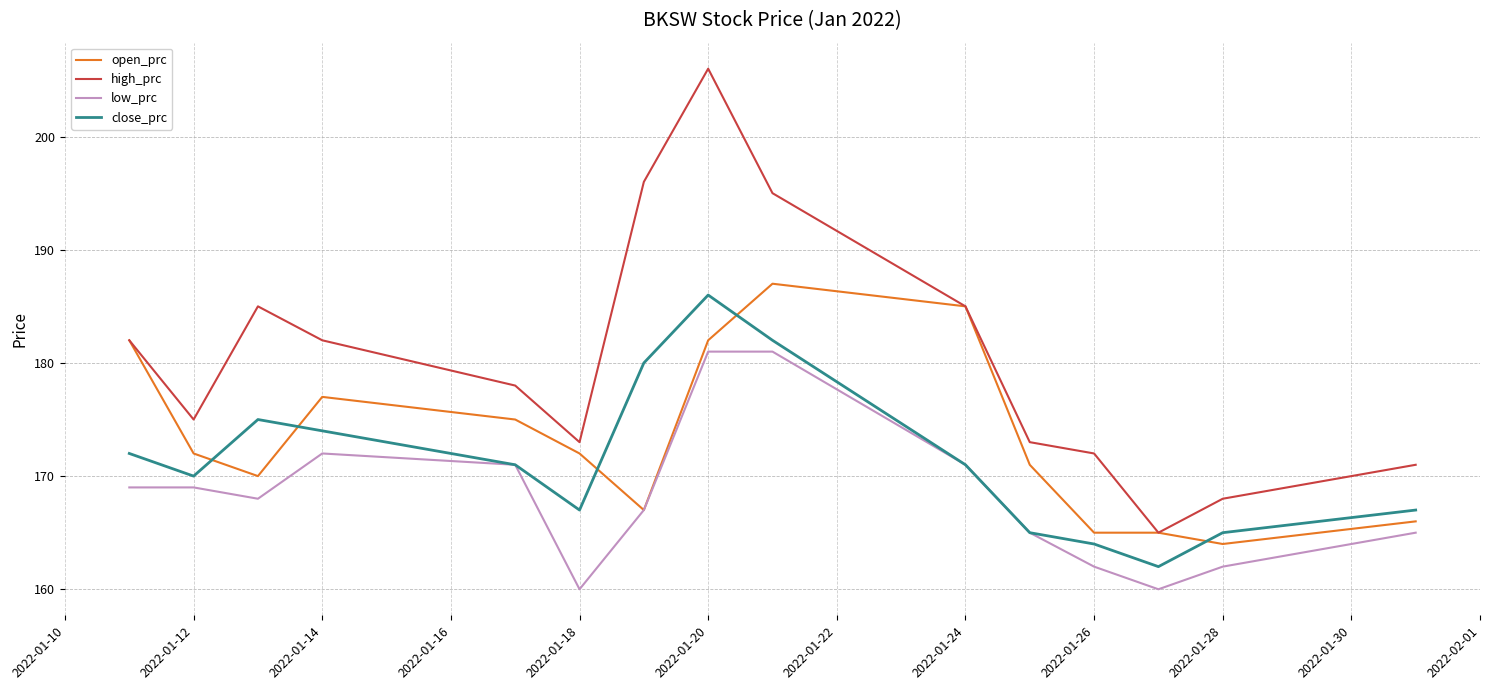

Rank the series by their average value, from highest to lowest.

high_prc, open_prc, close_prc, low_prc